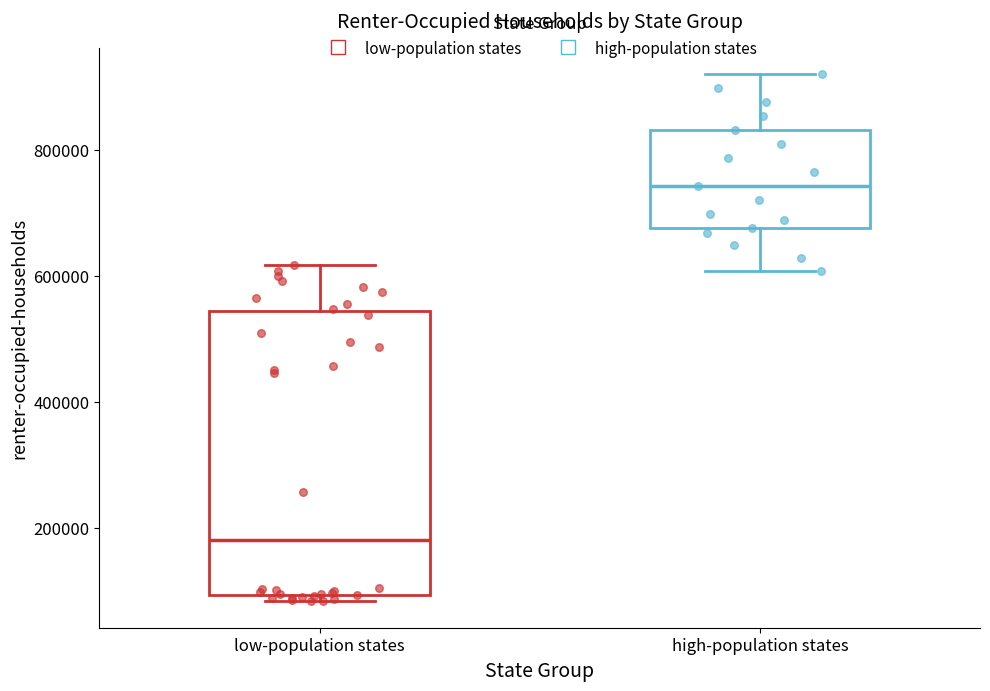

Comparing the boxes themselves (not the whiskers), which one is the tallest?

low-population states